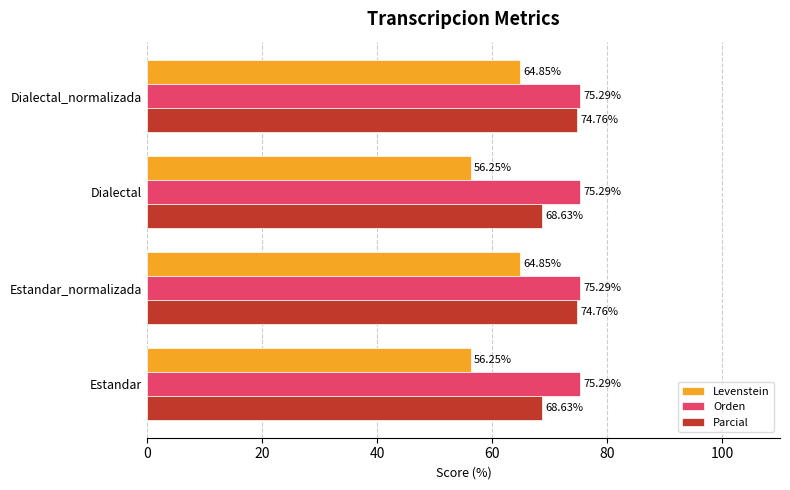

List the series in order of their peak value, highest first.

Orden, Parcial, Levenstein